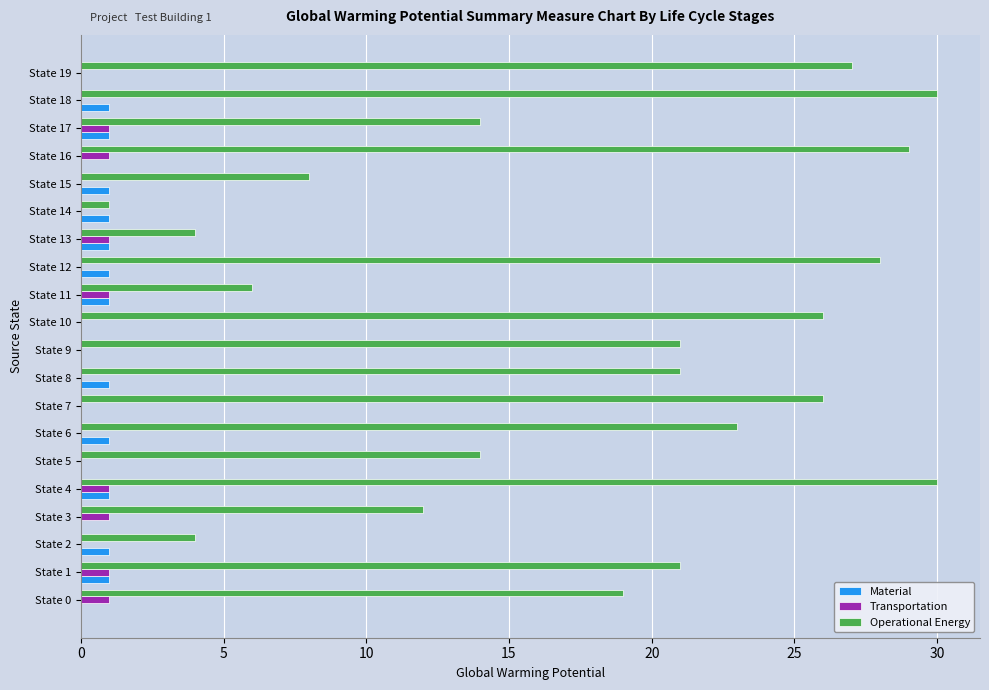

What is the sum of all Operational Energy values?

364